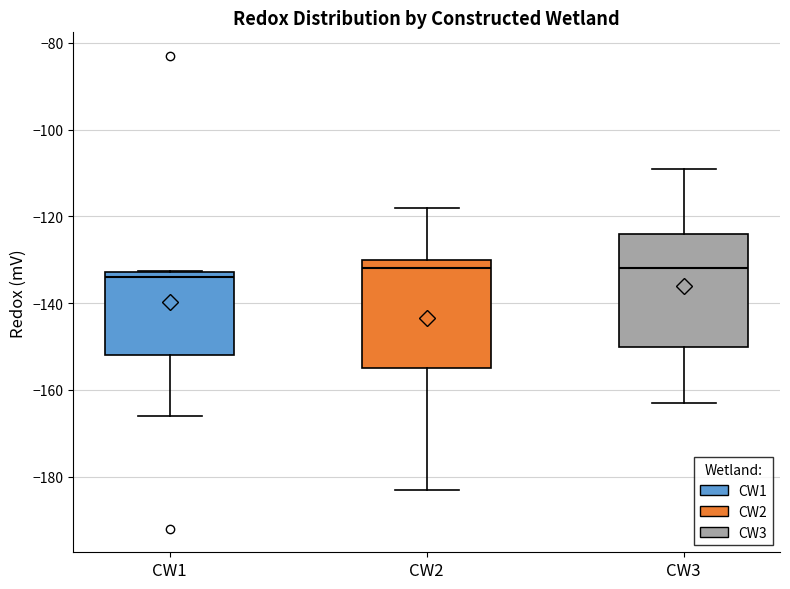

Reading left to right, read every box against the y-axis: the position of its median line, the range the box covers, and the ends of its whiskers. The values are not printed on the chart, so give them approximately, as read against the axis.

CW1: median -134, box -152 to -132, whiskers -166 to -132
CW2: median -132, box -154 to -130, whiskers -184 to -118
CW3: median -132, box -150 to -124, whiskers -162 to -108